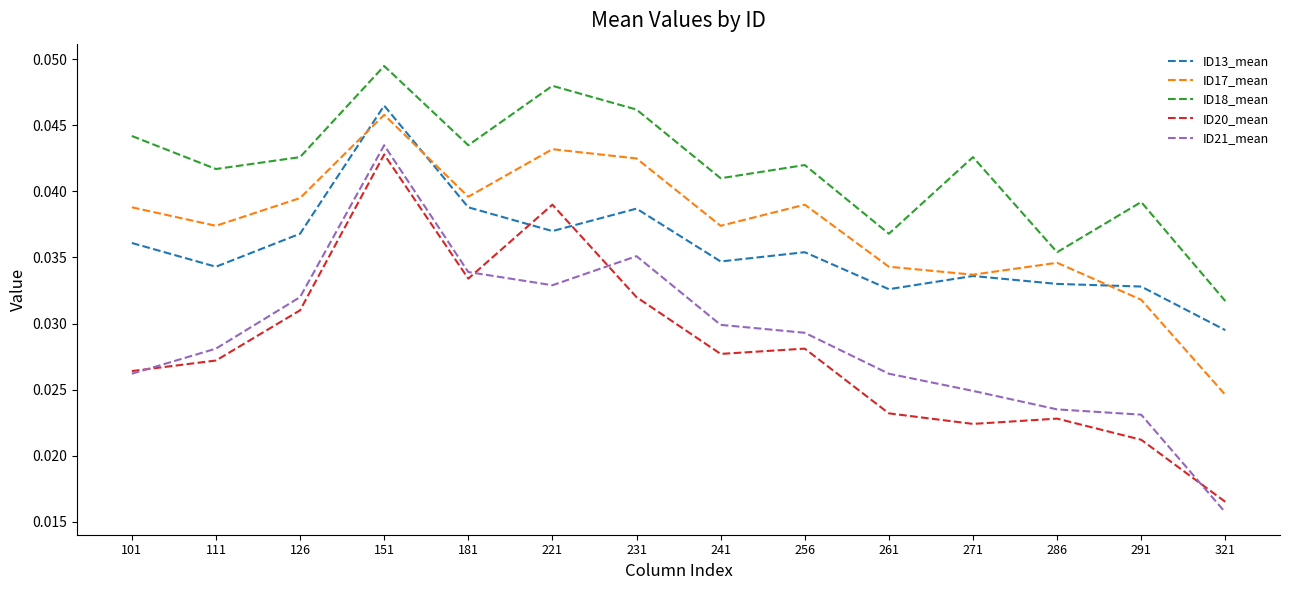

Where is the first local maximum for ID20_mean?

151